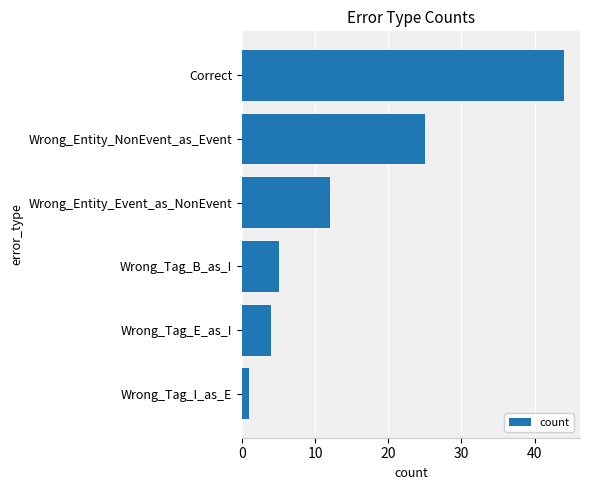

Is it true that the value at Wrong_Entity_Event_as_NonEvent is 4?

False